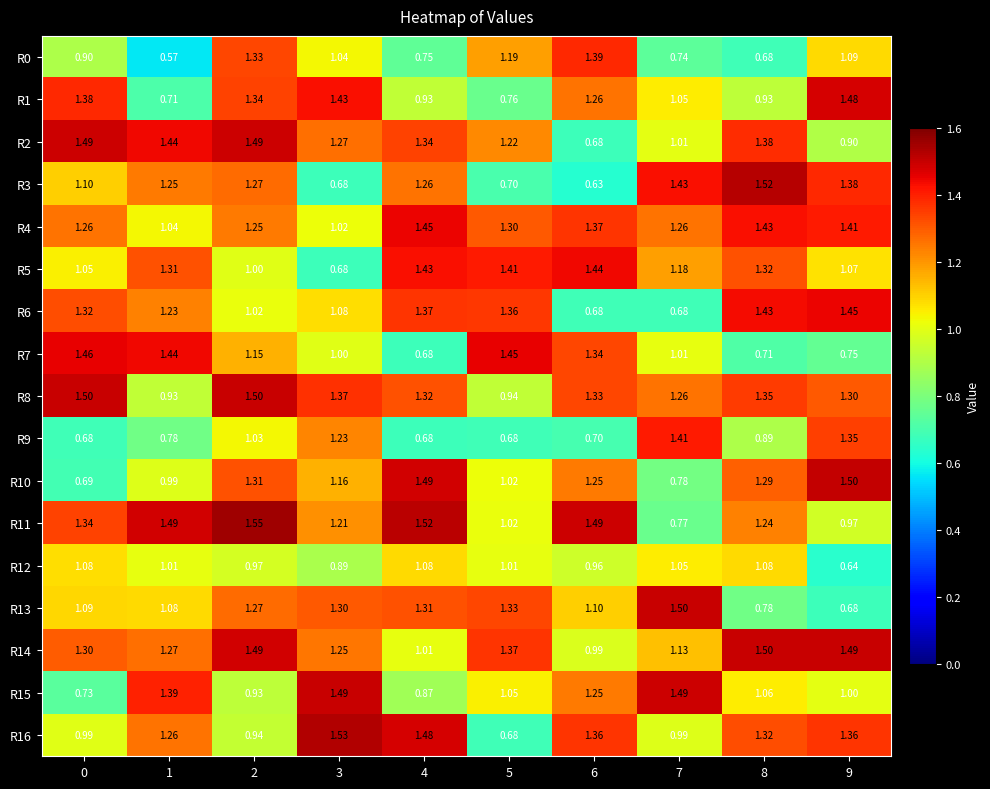

Is the value of R4 at 3 greater than the value of R13 at 5?

No